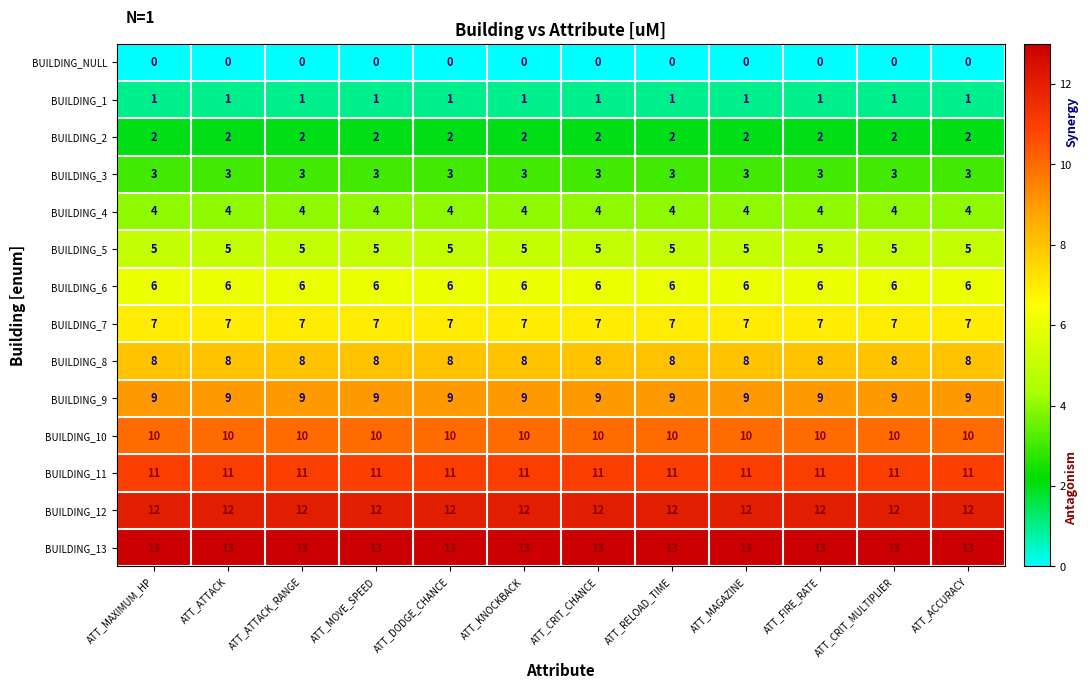

Is it true that BUILDING_NULL equals 0 at ATT_MOVE_SPEED?

True